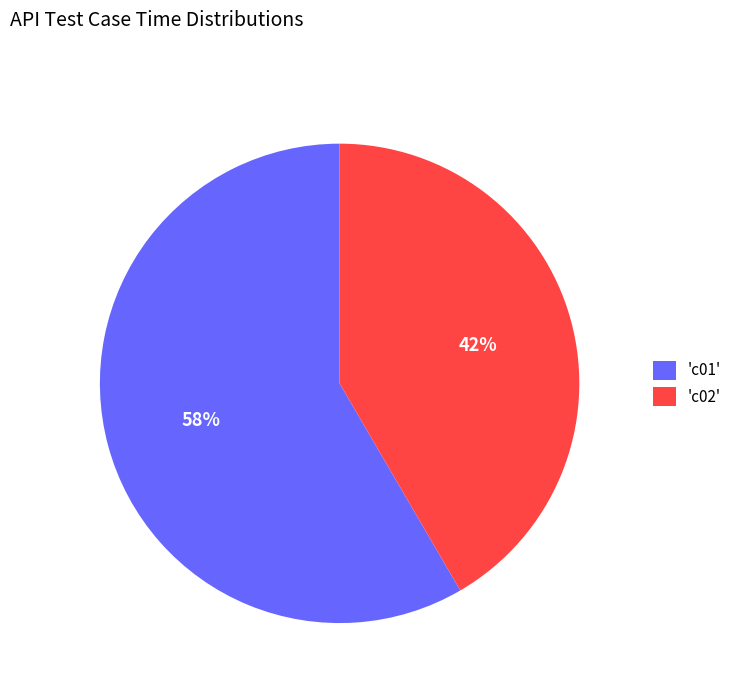

To the nearest percent, what percentage of the pie is 'c01'?

58%